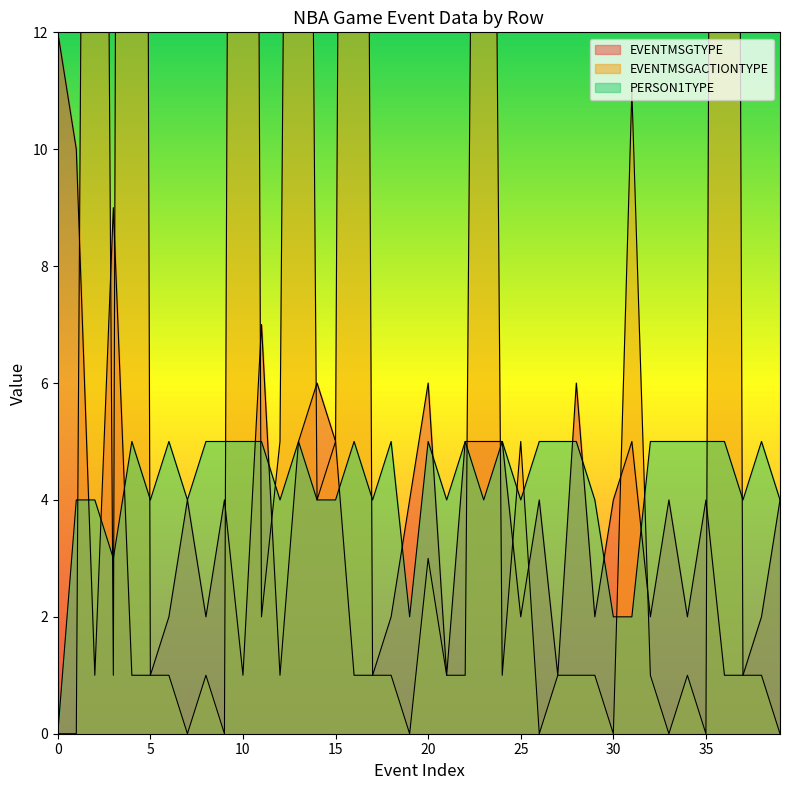

The value of EVENTMSGACTIONTYPE at 18 is 2. True or false?

False